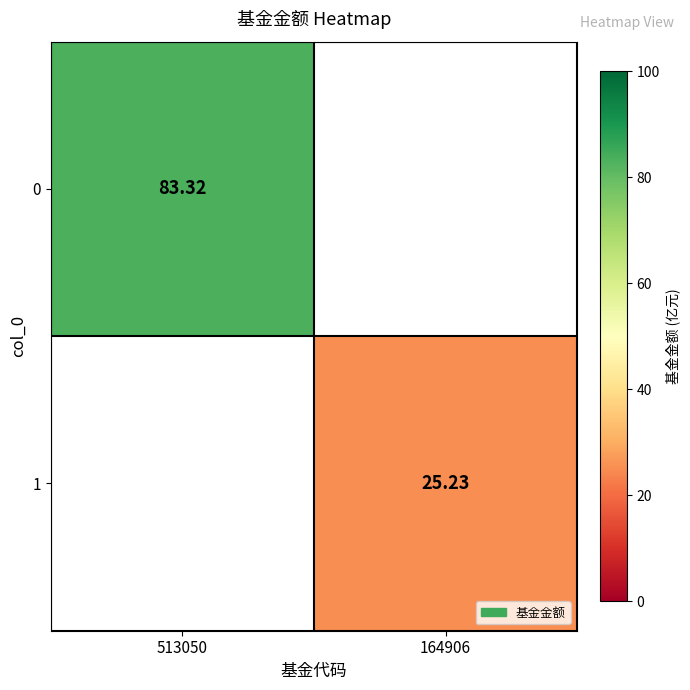

At which label does 0 reach its peak?

513050